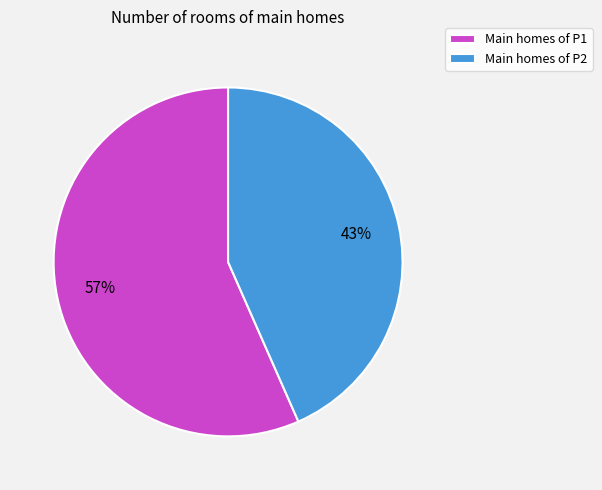

To the nearest percent, what percentage of the pie is Main homes of P2?

43%